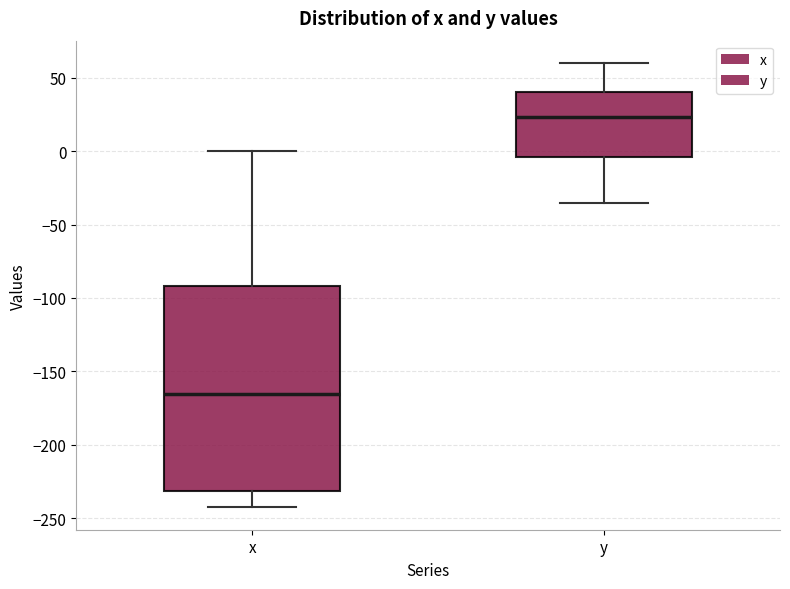

Which box is the tallest, from its lower edge to its upper edge?

x